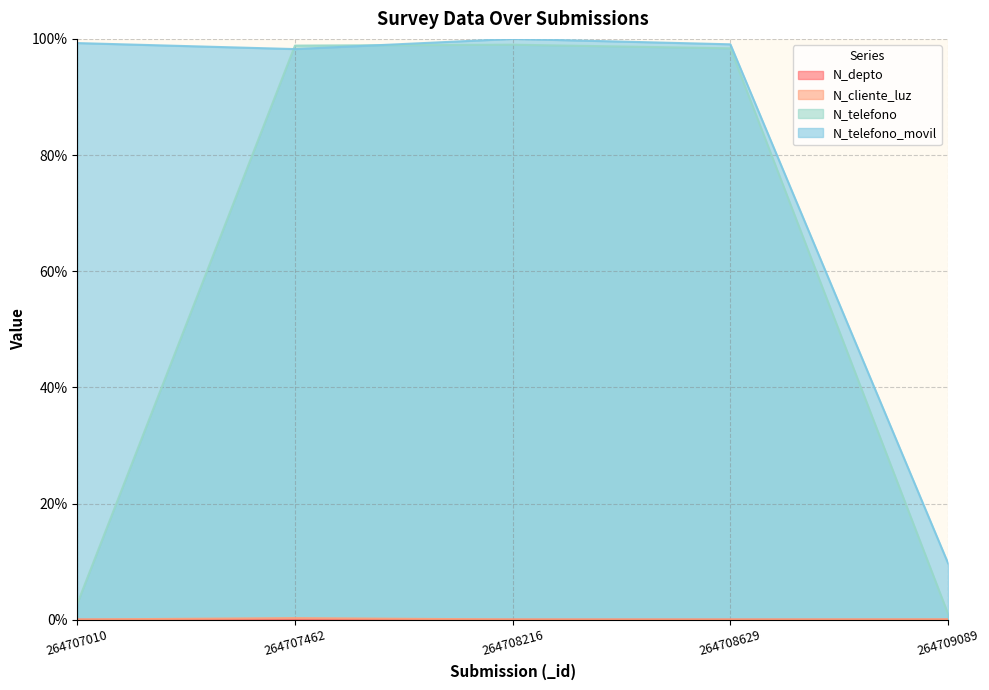

True or false: N_cliente_luz has more than 0 points higher than both neighbors.

True